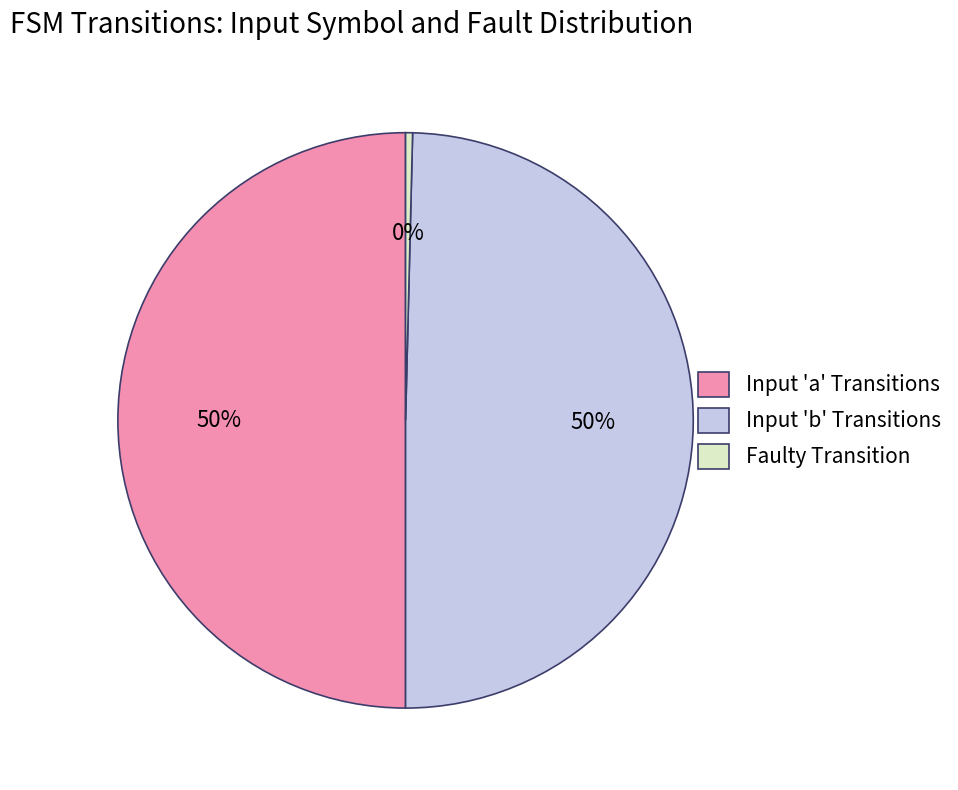

Count the number of slices in the pie.

3